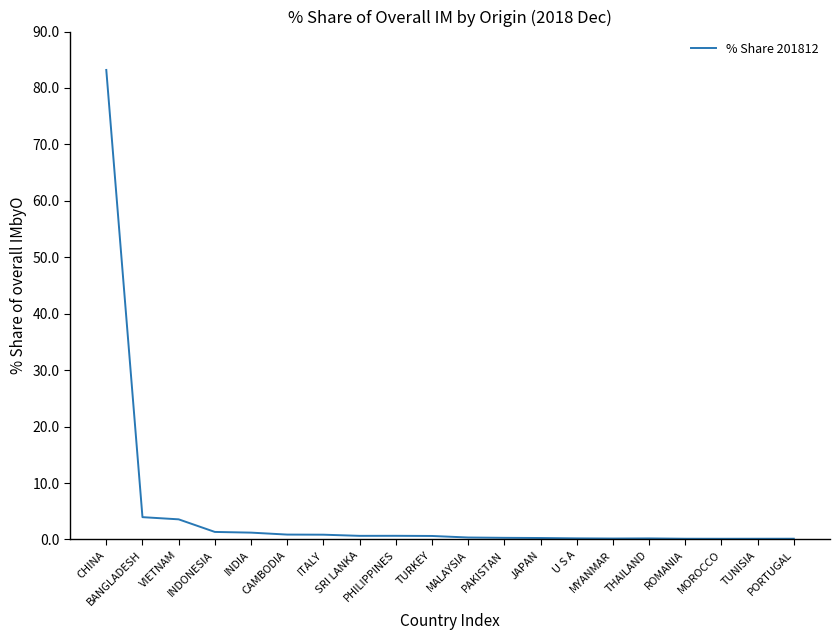

What is the maximum value shown in the chart?

83.2